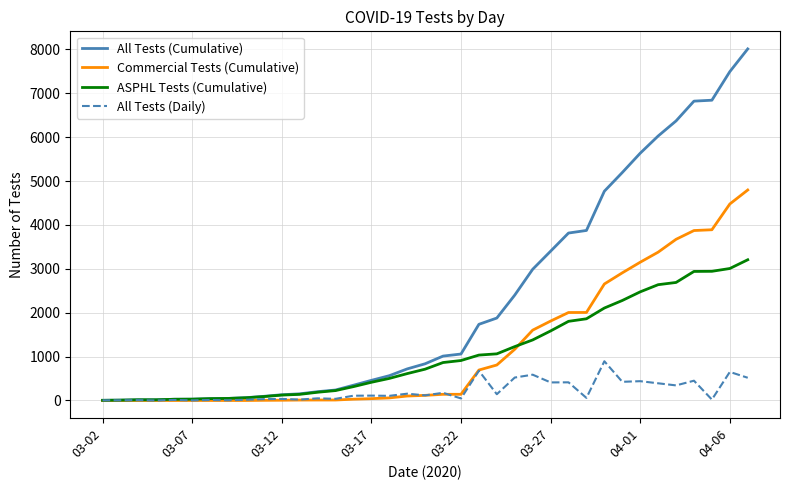

What is the maximum value shown in the chart?

8012